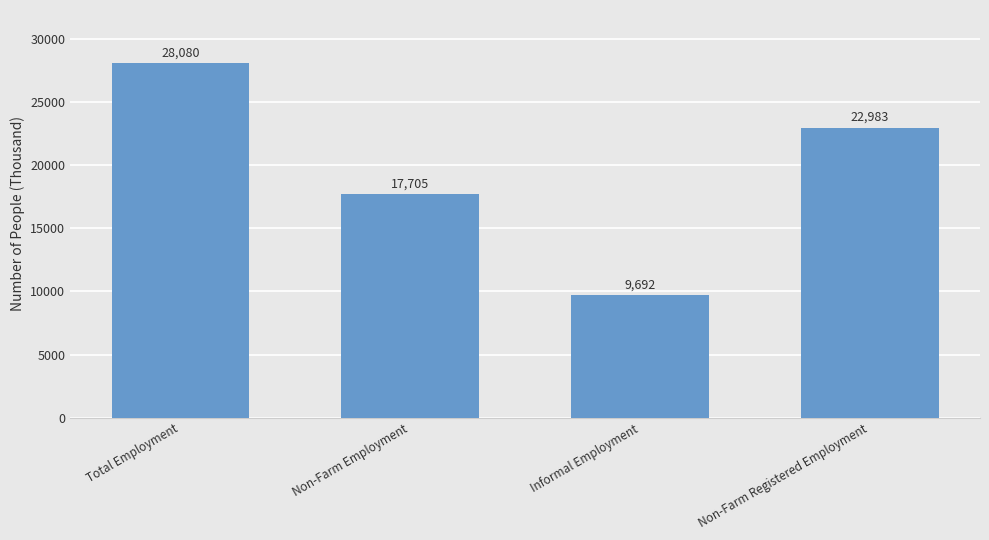

What is the value of the 4th bar from the left?

22983